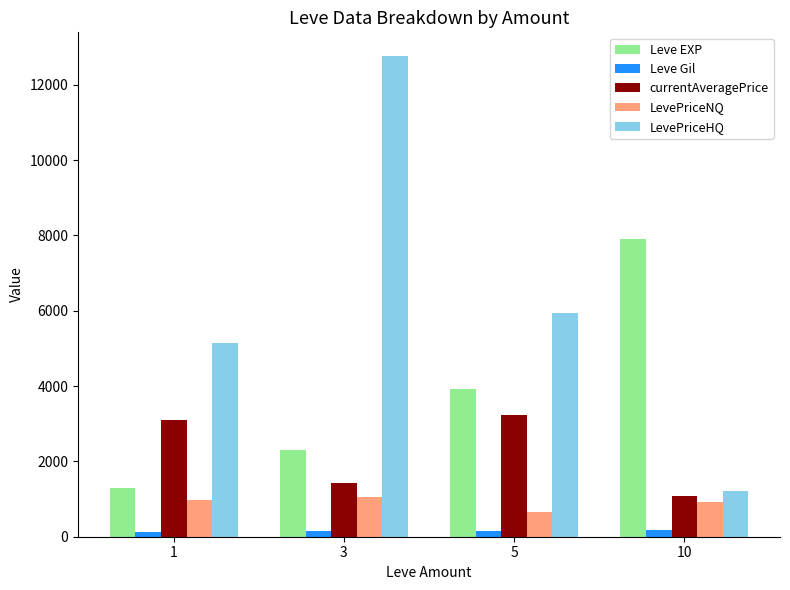

Which series changed the most between 1 and 10?

Leve EXP